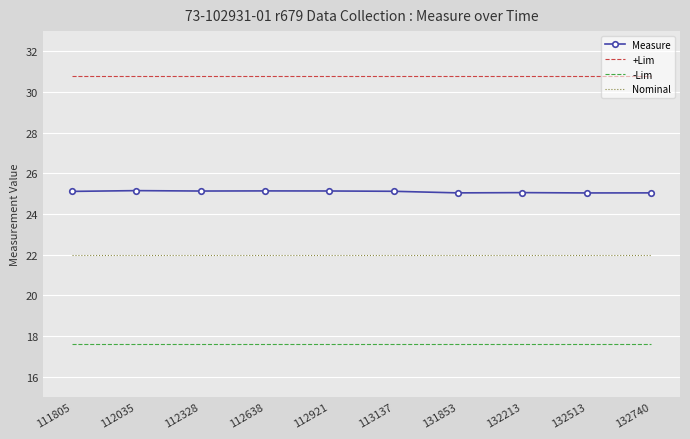

At 112921, list the series in order from smallest to largest.

-Lim, Nominal, Measure, +Lim